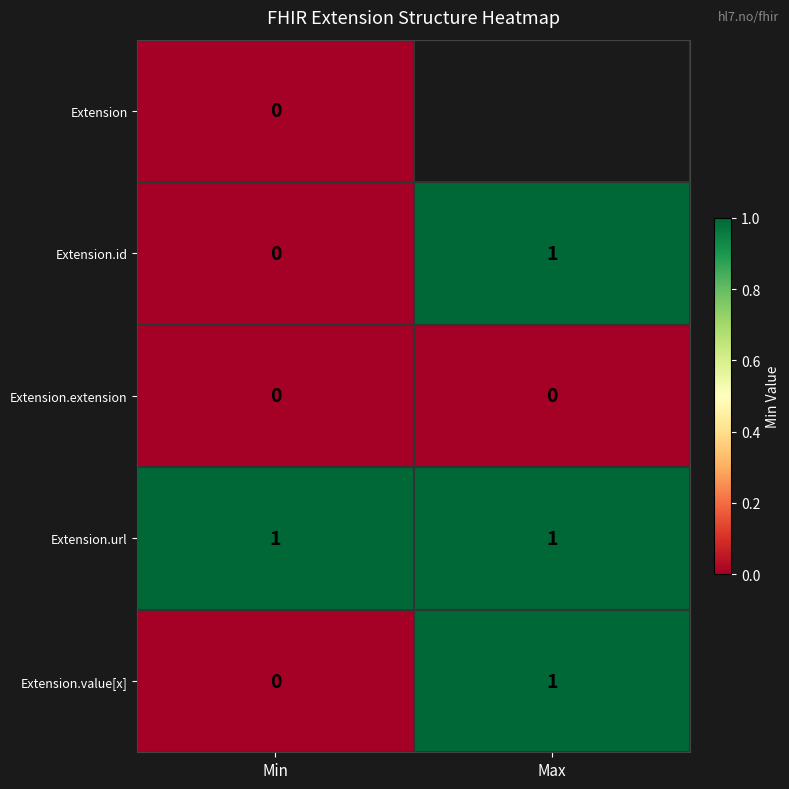

The value of Extension.value[x] at Min is 1. True or false?

False